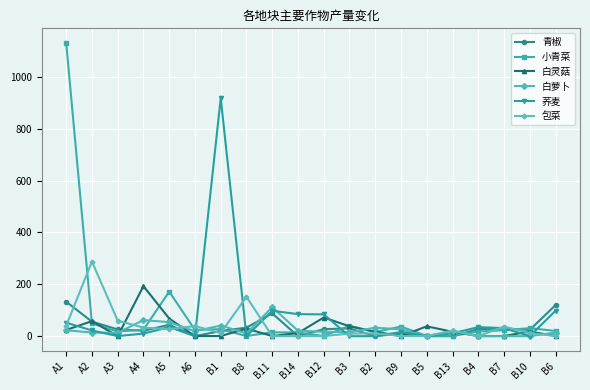

The value of 小青菜 at A5 is 109.6. True or false?

False